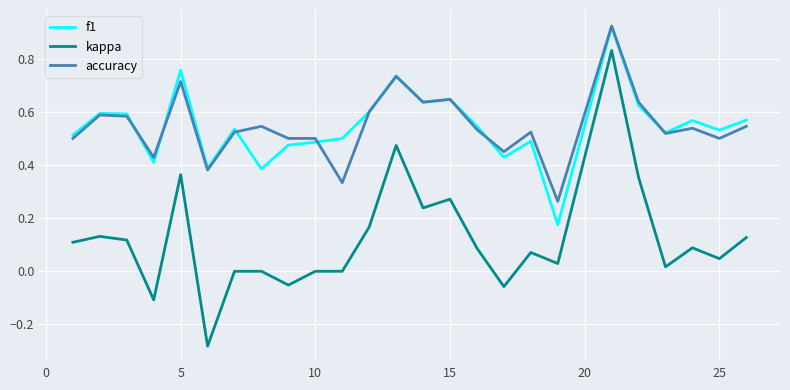

Which series has the largest range (max minus min)?

kappa